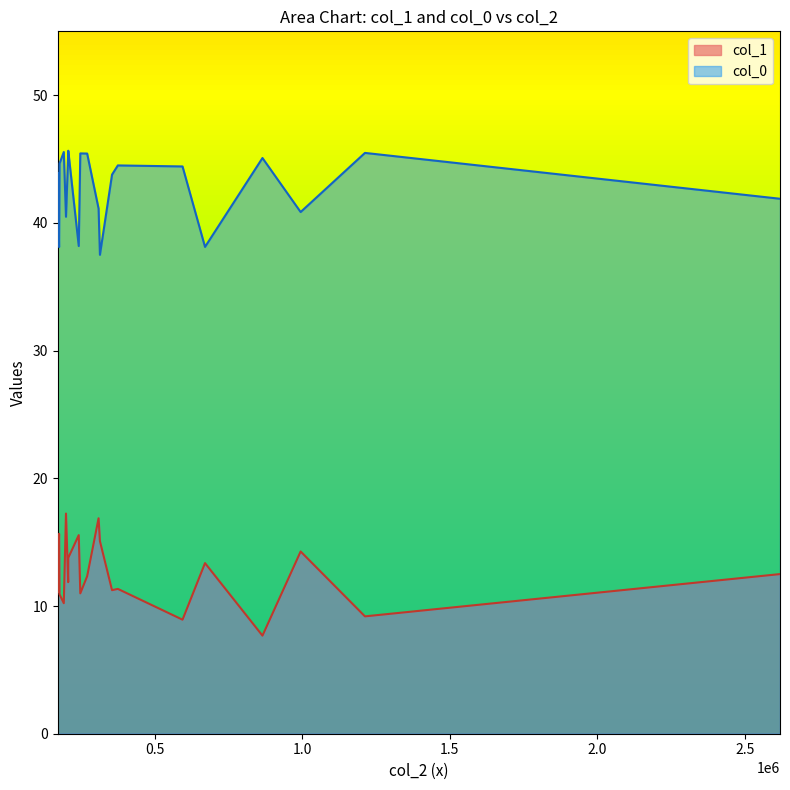

Does the chart display data point markers on the line(s)?

No